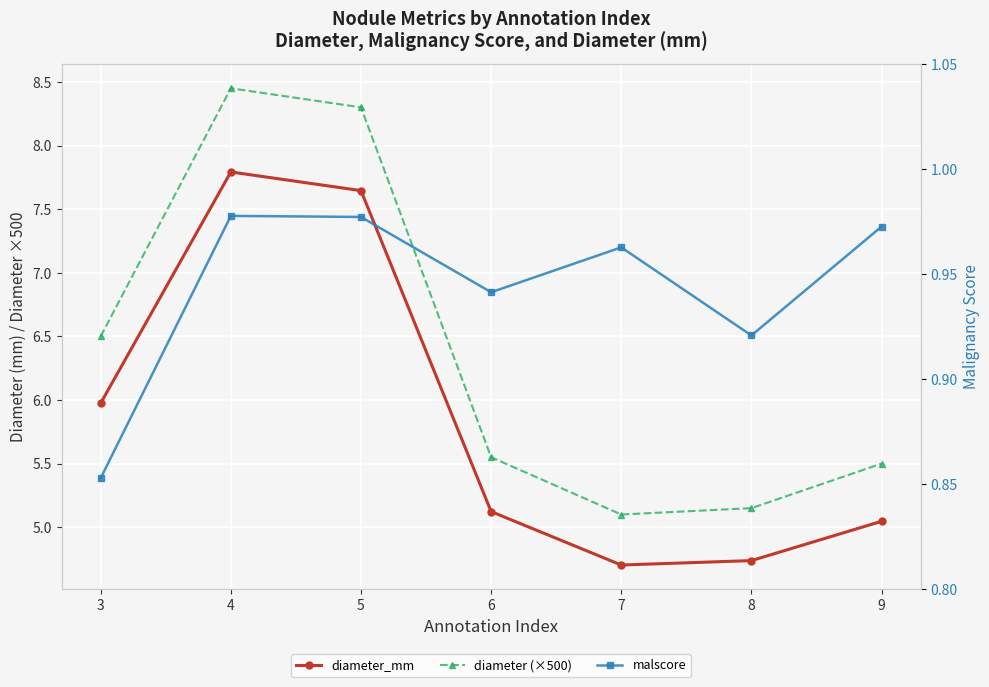

What is the highest value of the diameter_mm series?

7.8